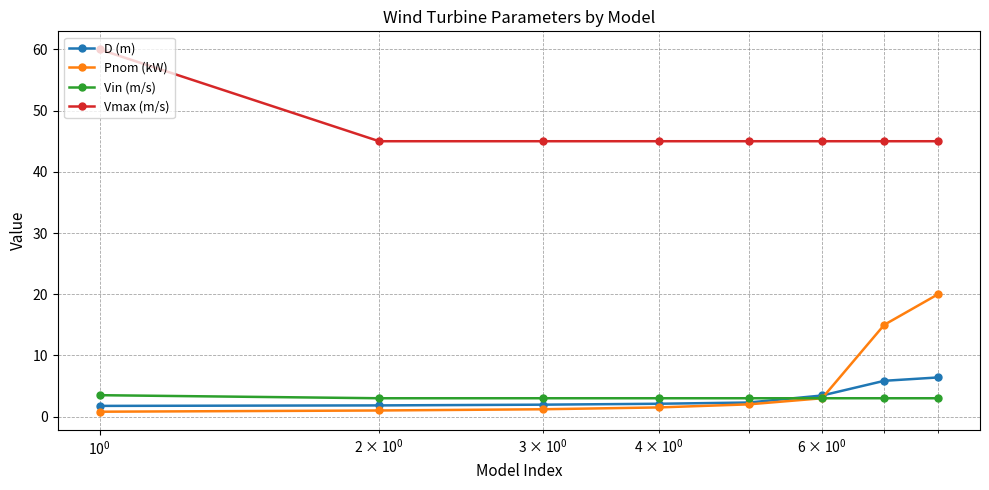

Rank the series by their maximum value, from highest to lowest.

Vmax (m/s), Pnom (kW), D (m), Vin (m/s)